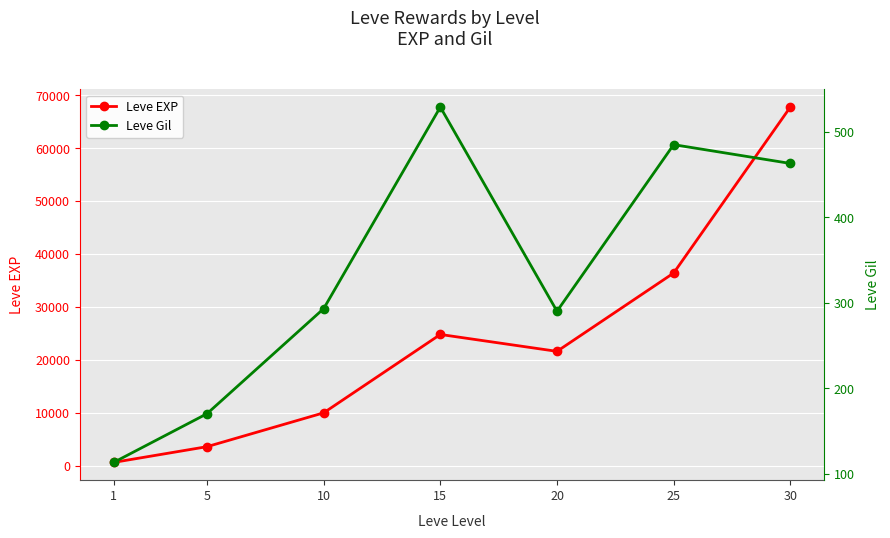

Reading left to right, transcribe all the data shown in this chart.

Leve EXP: 1=630	5=3600	10=9990	15=24790	20=21600	25=36390	30=67730
Leve Gil: 1=113	5=170	10=293	15=529	20=290	25=485	30=463